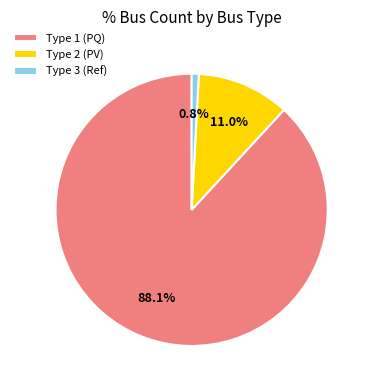

Rank the categories by value from lowest to highest.

Type 3 (Ref), Type 2 (PV), Type 1 (PQ)